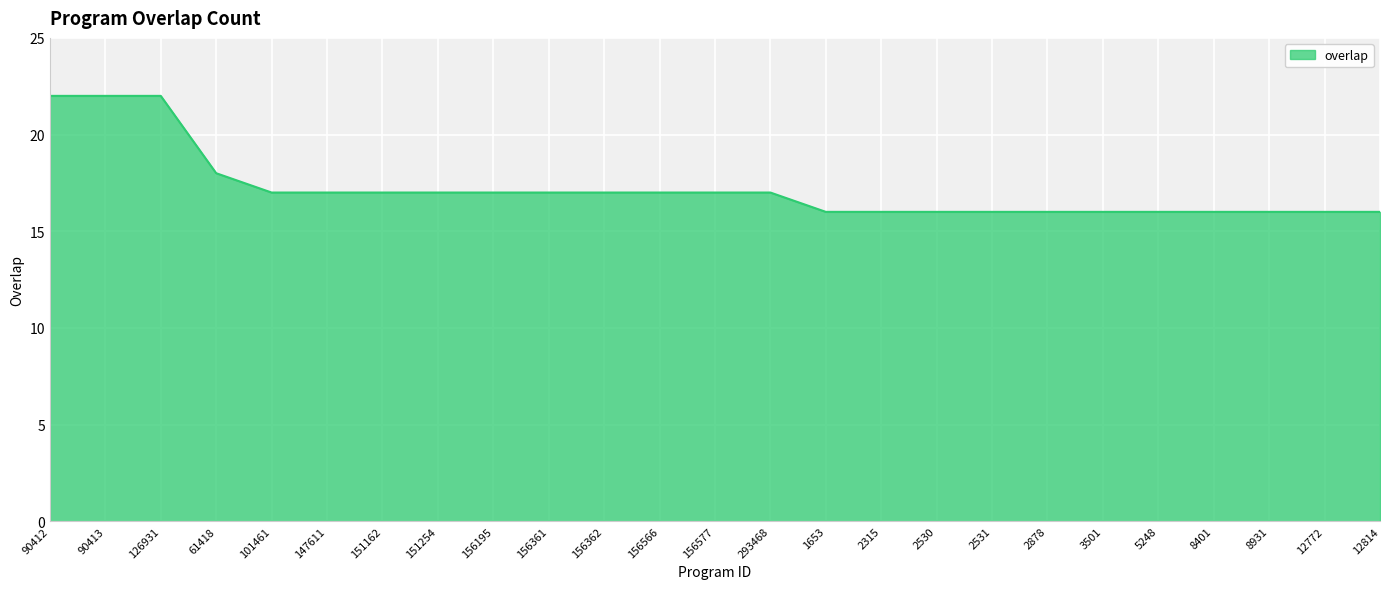

Does the chart display data point markers on the line(s)?

No